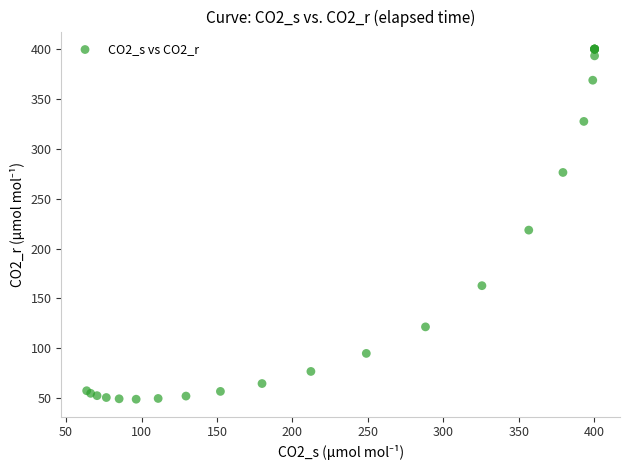

What Y value in the scatter plot is closest to 224?

218.5